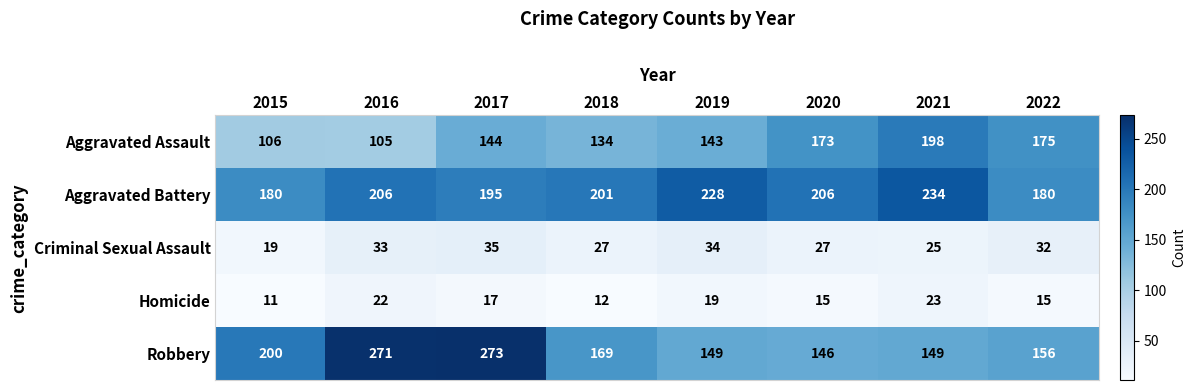

The value of Homicide at 2015 is 3. True or false?

False